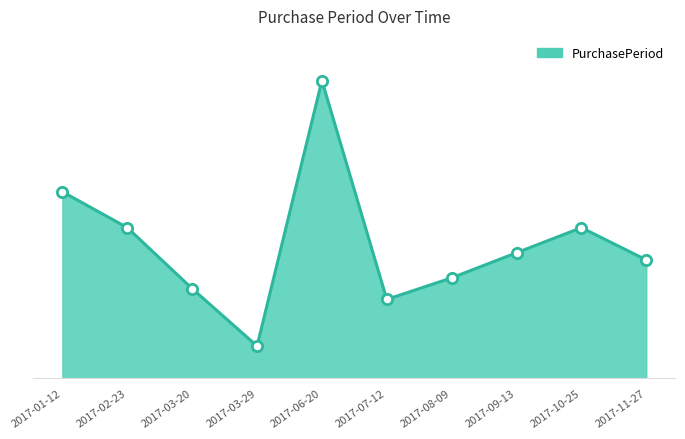

Does the chart have visible grid lines?

No